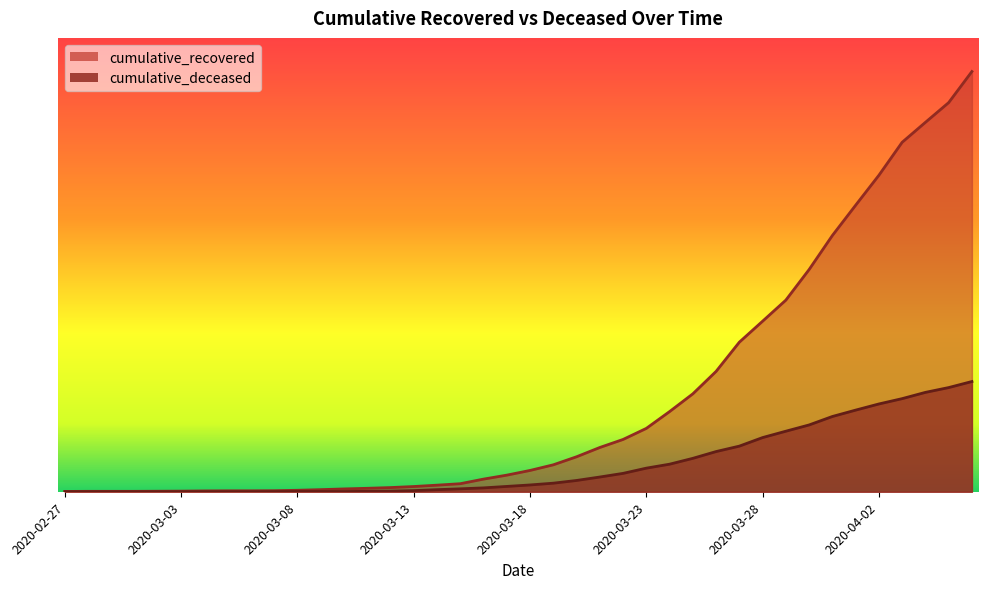

The cumulative_deceased series shows 264 at 2020-03-24. True or false?

True